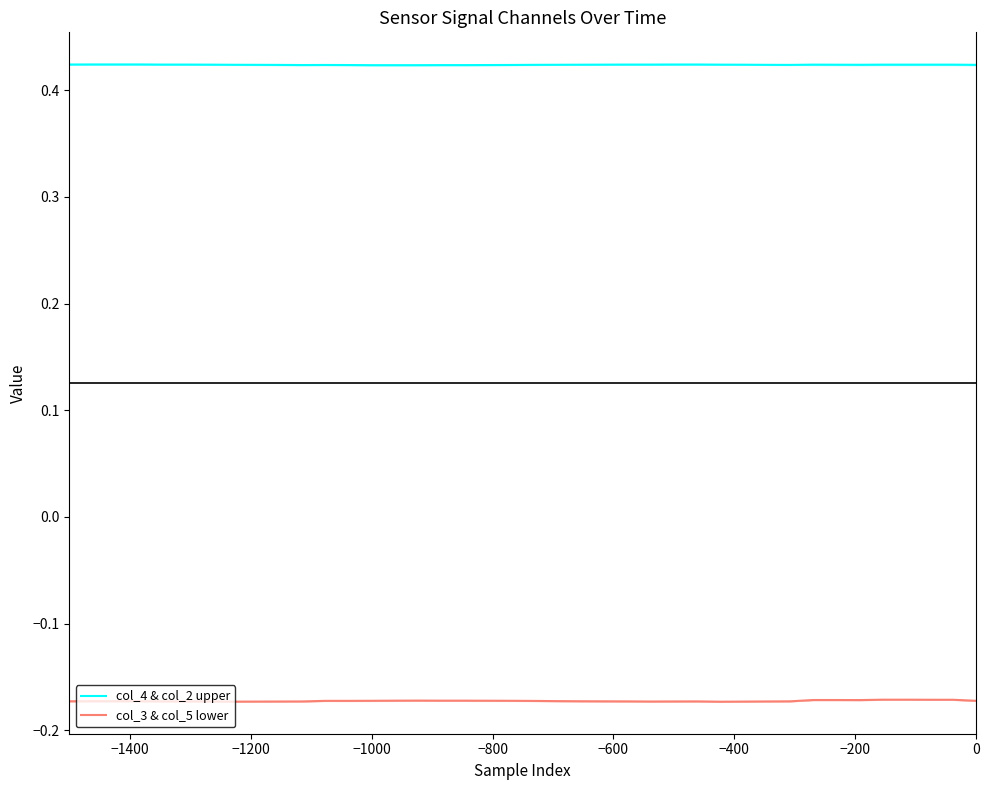

True or false: col_3 & col_5 lower and col_4 & col_2 upper intersect in this chart.

False